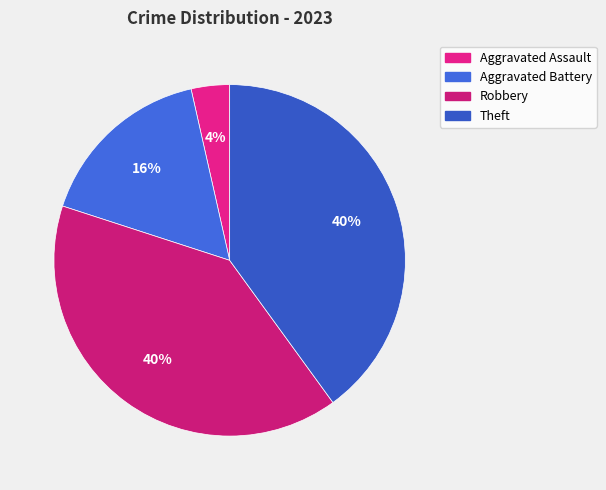

Is the sum of Aggravated Battery and Theft greater than half?

Yes